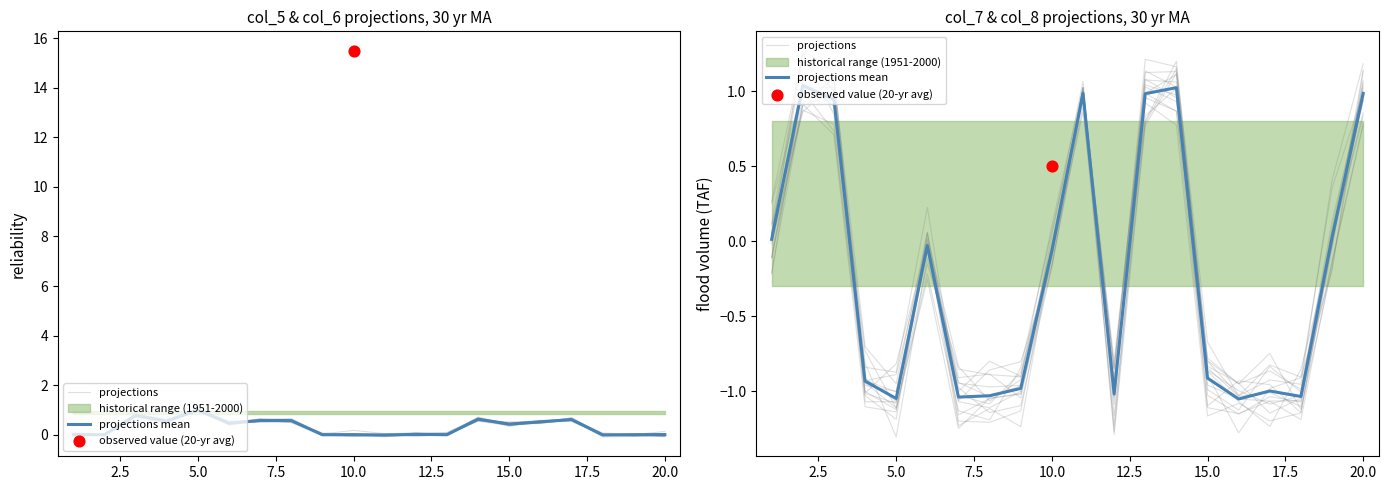

Which series has the largest total across all categories?

projections